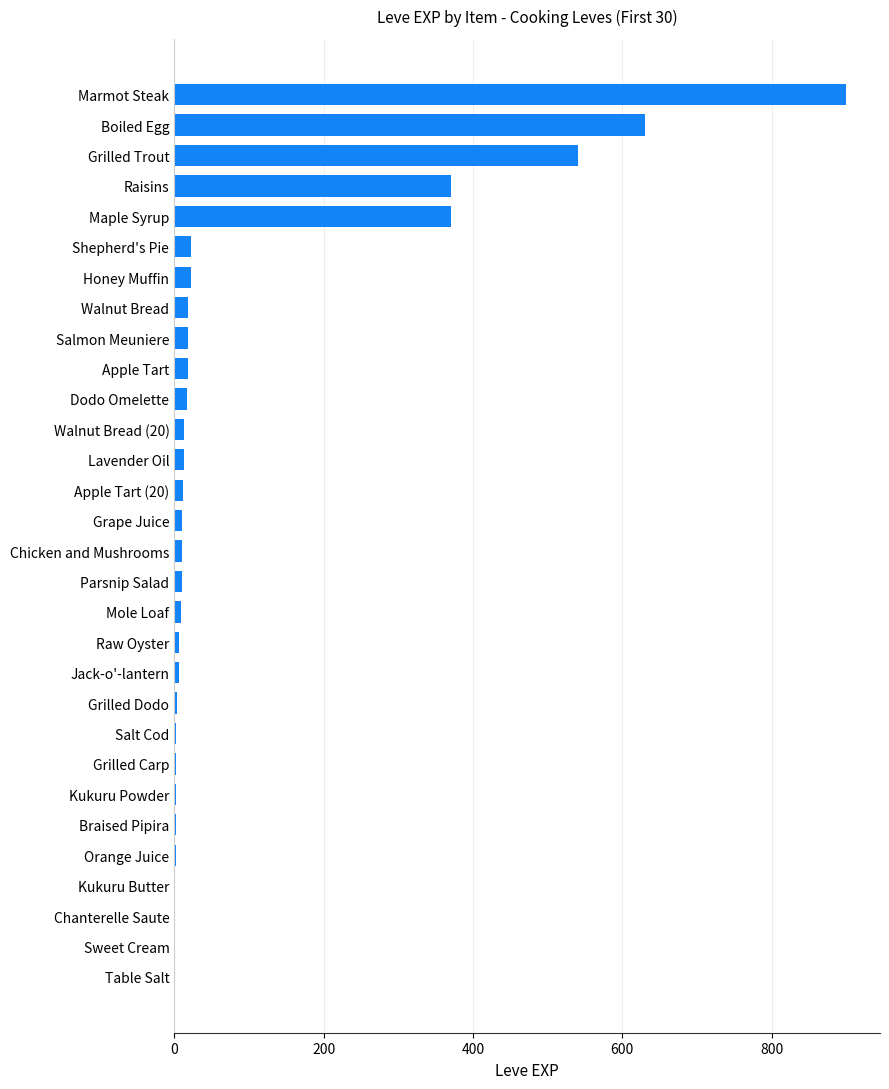

Which has a higher value, Braised Pipira or Grilled Trout?

Grilled Trout